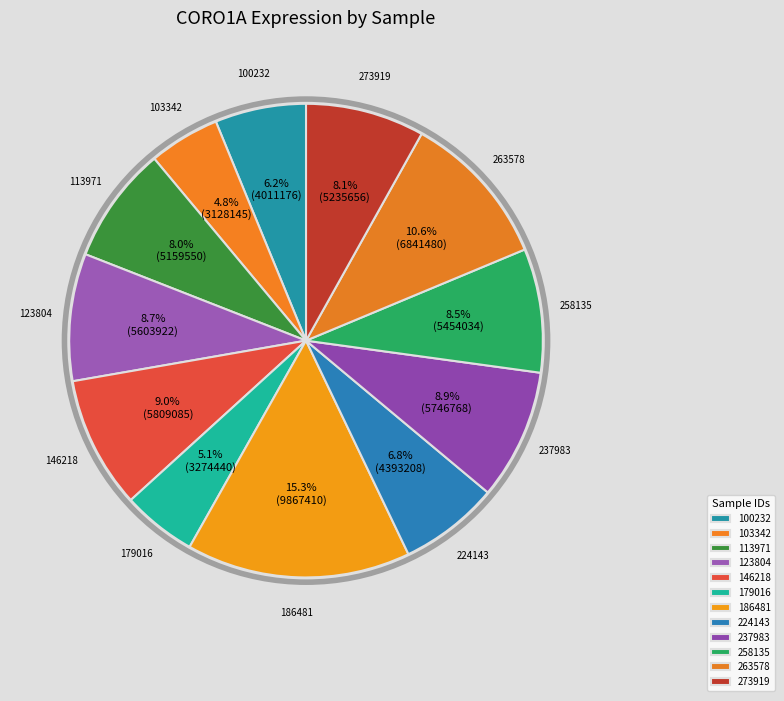

Combined, do 113971 and 179016 account for over 50%?

No